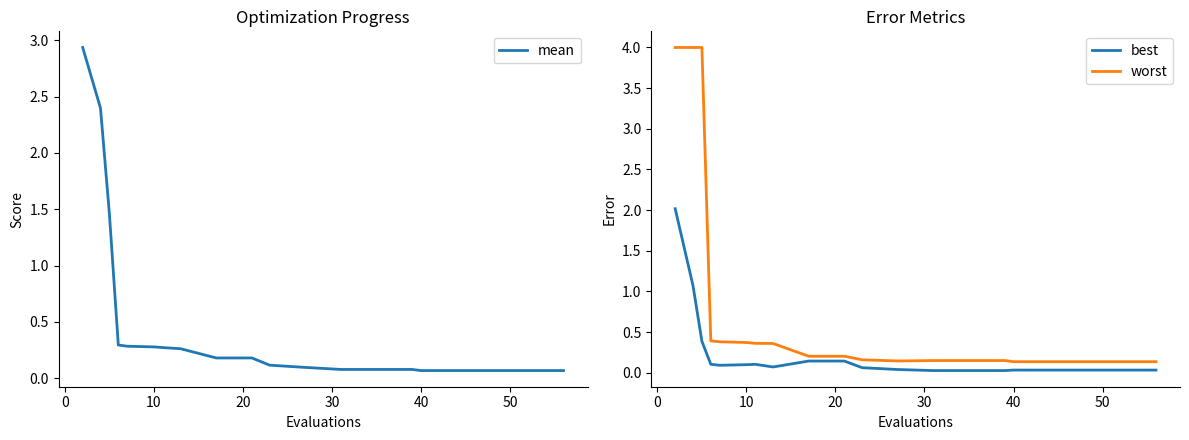

What is the maximum value for mean?

2.9